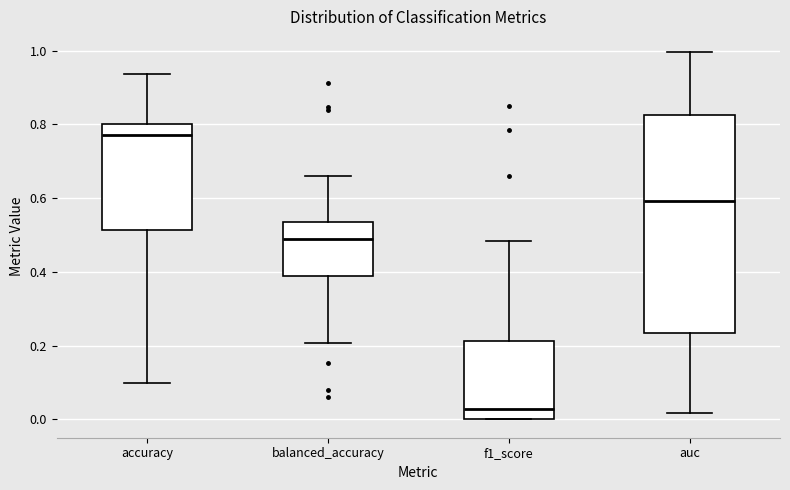

Where is the lower edge of the box for auc on the y-axis? The values are not printed on the chart, so give them approximately, as read against the axis.

0.24